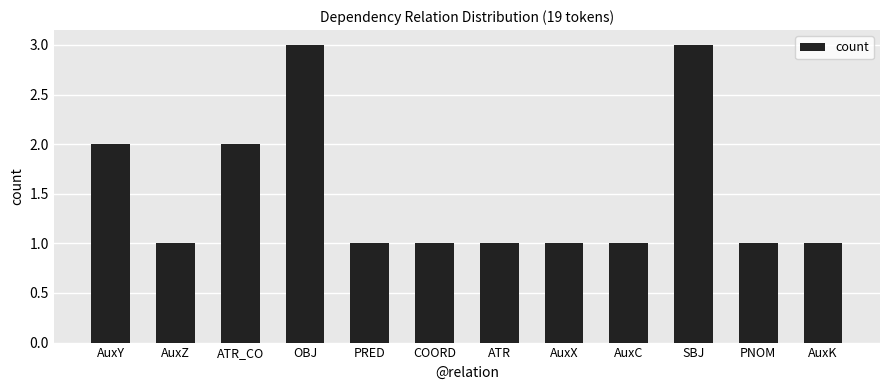

What is the smallest value displayed?

1